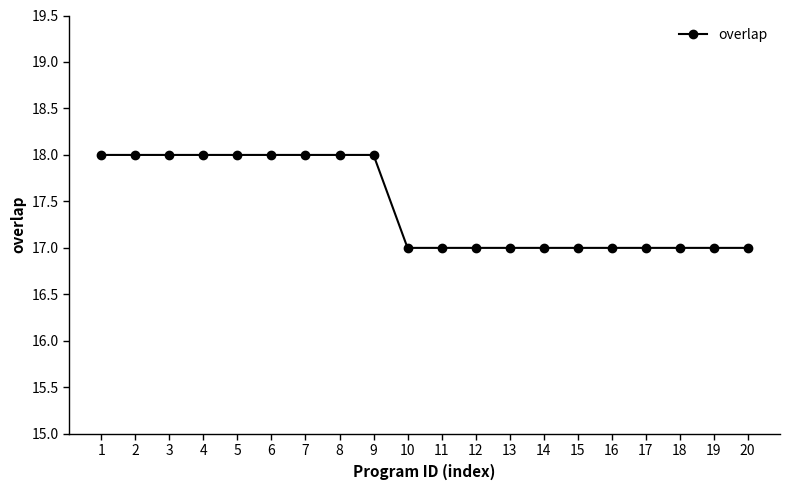

What is the approximate value at 2?

18